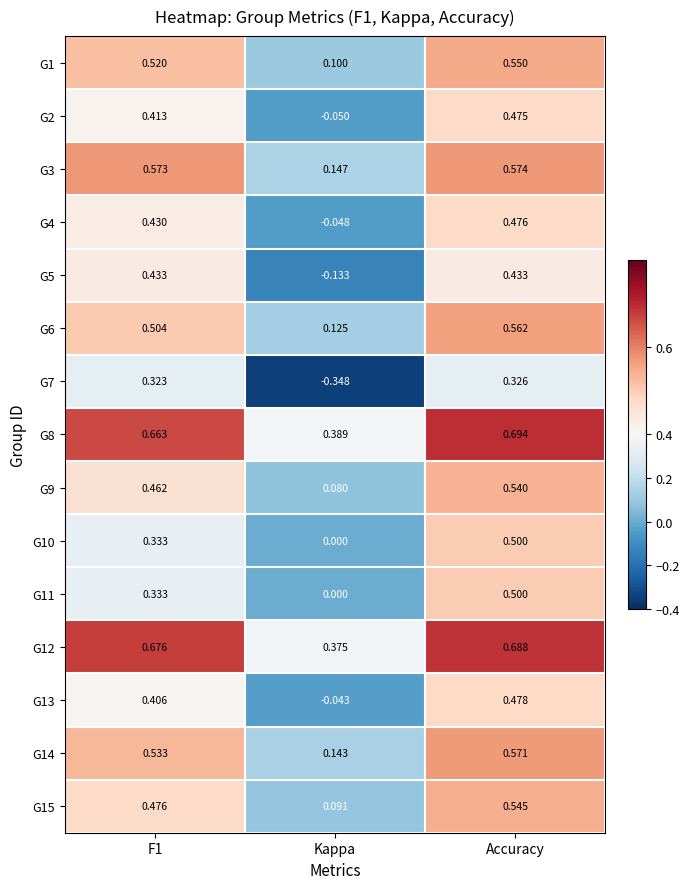

At how many categories does at least one series exceed 0?

3